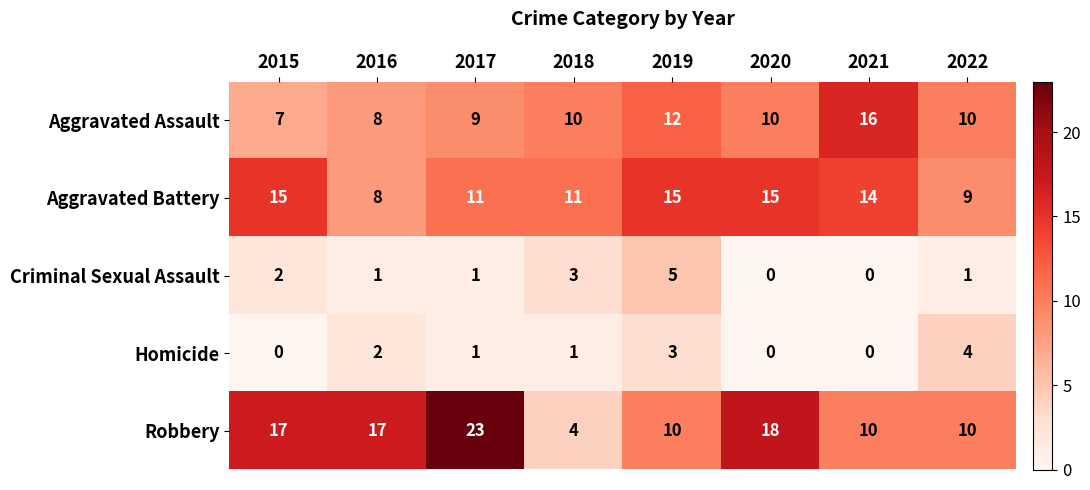

Which label corresponds to the largest value in the chart?

2017